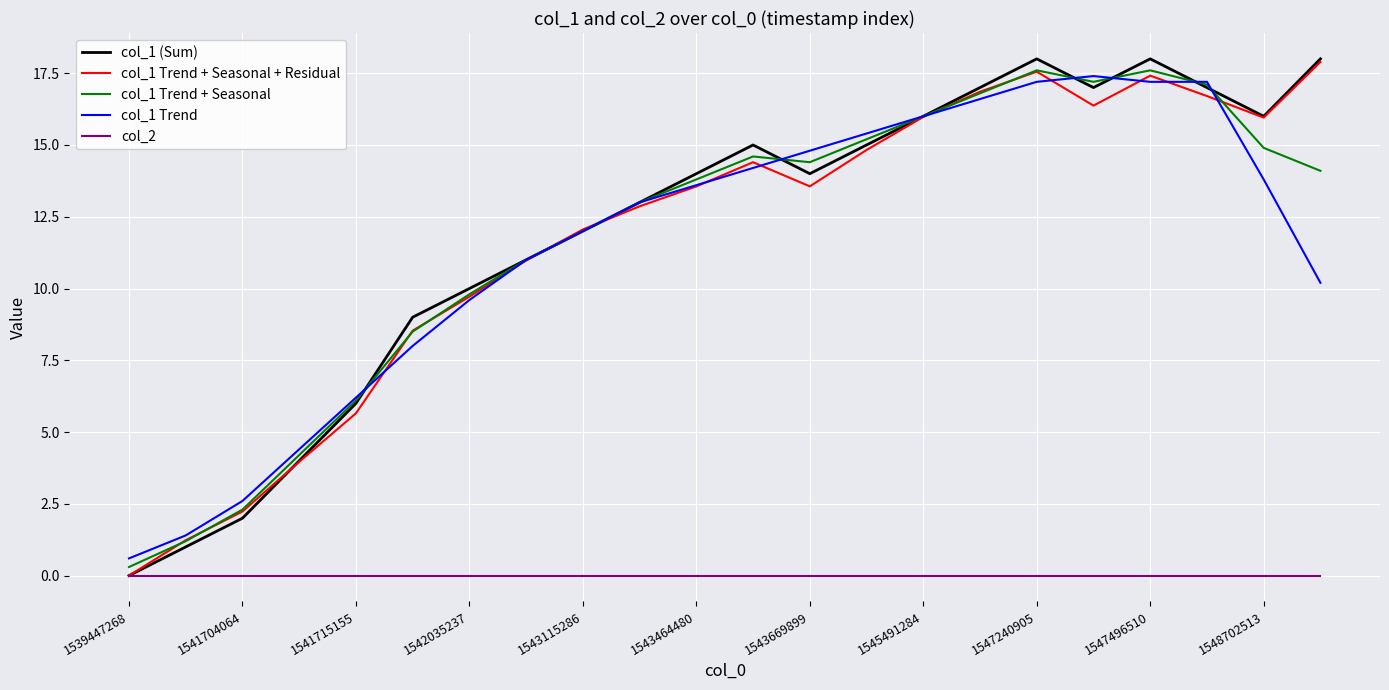

What is the greatest value displayed?

18.0